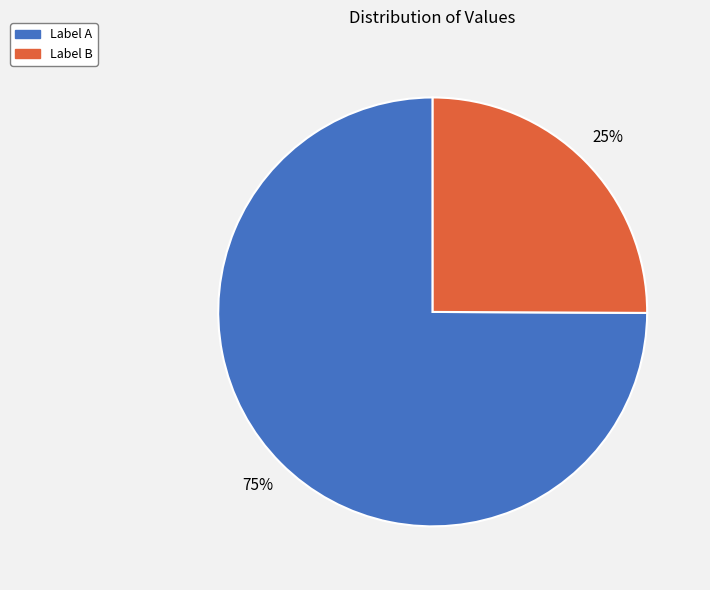

Does any single category account for the majority?

Yes